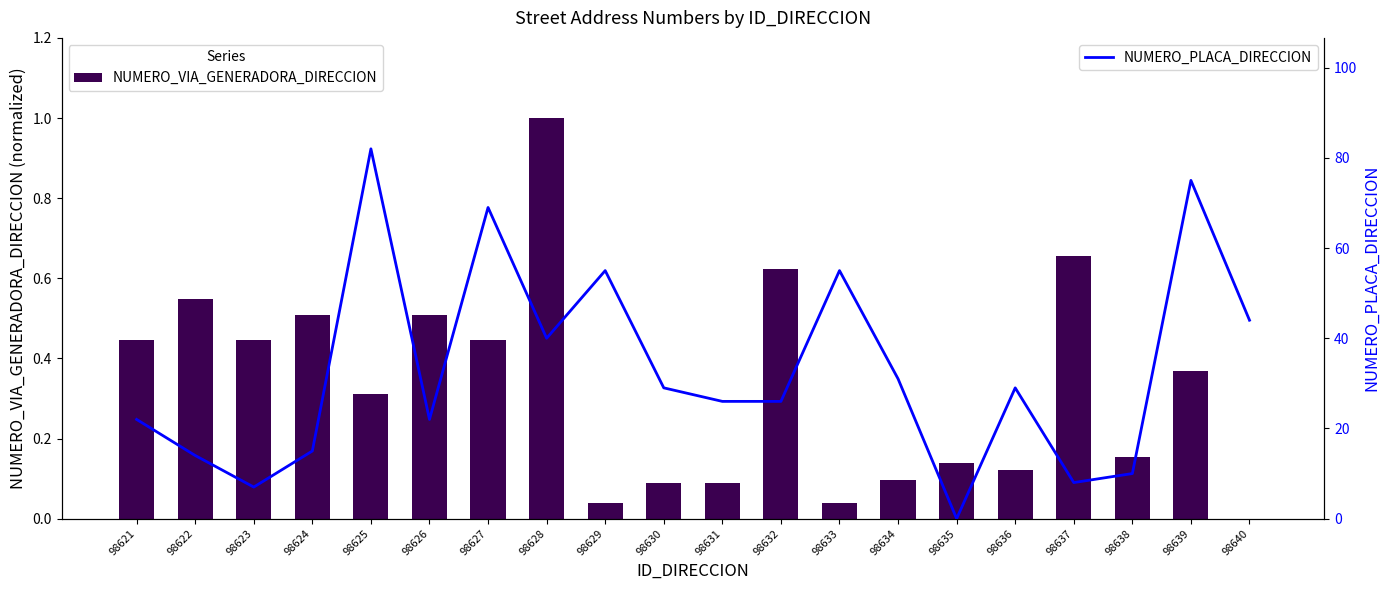

At 98626, list the series in order from largest to smallest.

NUMERO_PLACA_DIRECCION, NUMERO_VIA_GENERADORA_DIRECCION